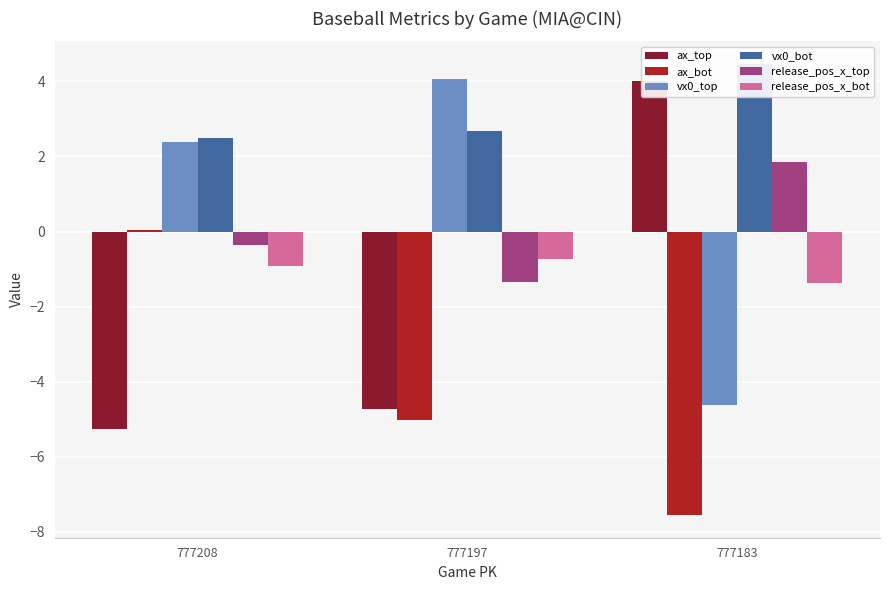

Which has a higher value, 777208 or 777197?

777197